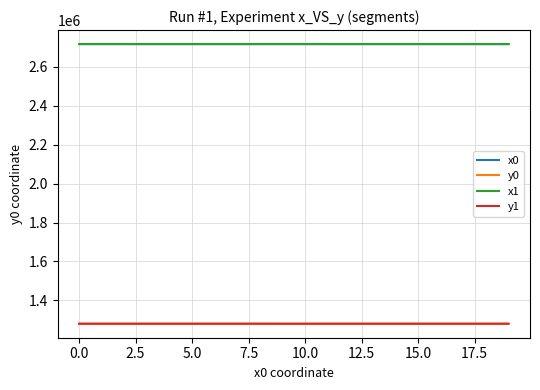

What is the greatest value displayed?

2716234.1